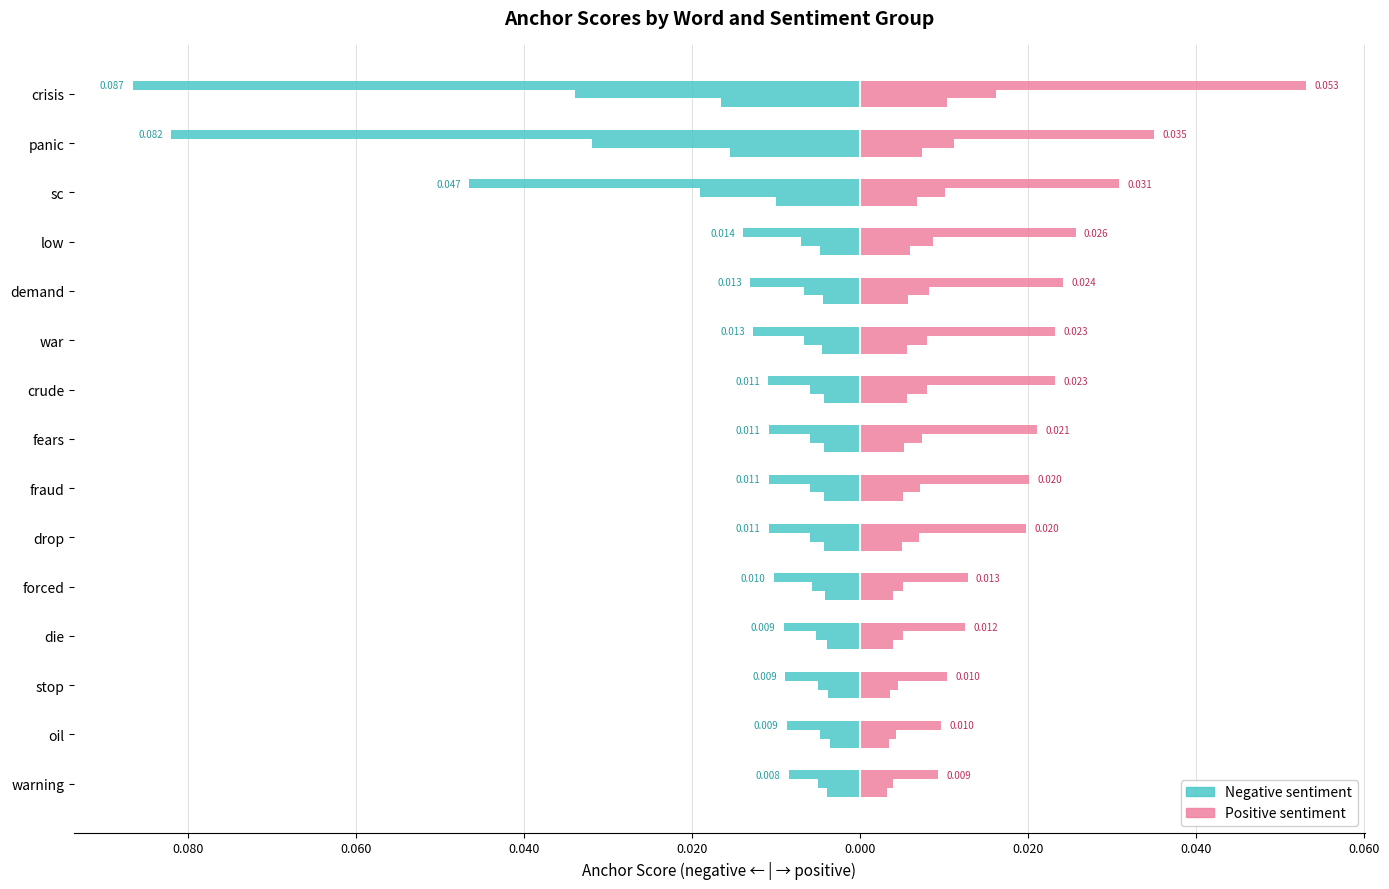

Reading left to right, transcribe all the data shown in this chart.

0.95-negative: -0.1	-0.1	-0.0	-0.0	-0.0	-0.0	-0.0	-0.0	-0.0	-0.0	-0.0	-0.0	-0.0	-0.0	-0.0
0.95-positive: 0.1	0.0	0.0	0.0	0.0	0.0	0.0	0.0	0.0	0.0	0.0	0.0	0.0	0.0	0.0
0.8-negative: -0.0	-0.0	-0.0	-0.0	-0.0	-0.0	-0.0	-0.0	-0.0	-0.0	-0.0	-0.0	-0.0	-0.0	-0.0
0.8-positive: 0.0	0.0	0.0	0.0	0.0	0.0	0.0	0.0	0.0	0.0	0.0	0.0	0.0	0.0	0.0
0.65-negative: -0.0	-0.0	-0.0	-0.0	-0.0	-0.0	-0.0	-0.0	-0.0	-0.0	-0.0	-0.0	-0.0	-0.0	-0.0
0.65-positive: 0.0	0.0	0.0	0.0	0.0	0.0	0.0	0.0	0.0	0.0	0.0	0.0	0.0	0.0	0.0